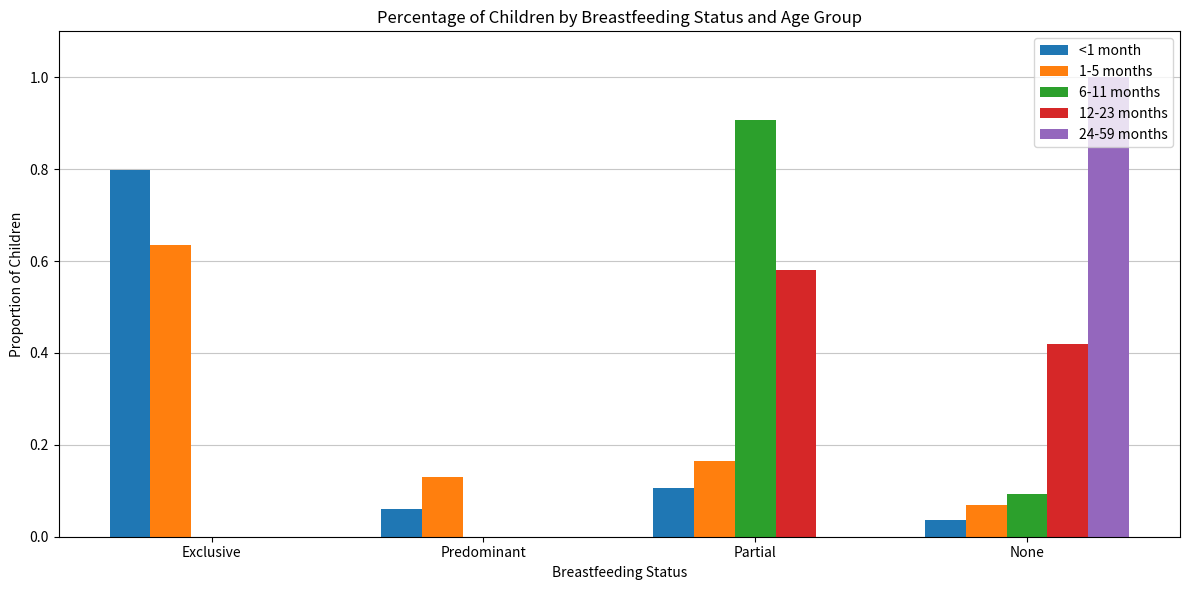

What is the sum of all <1 month values?

1.0